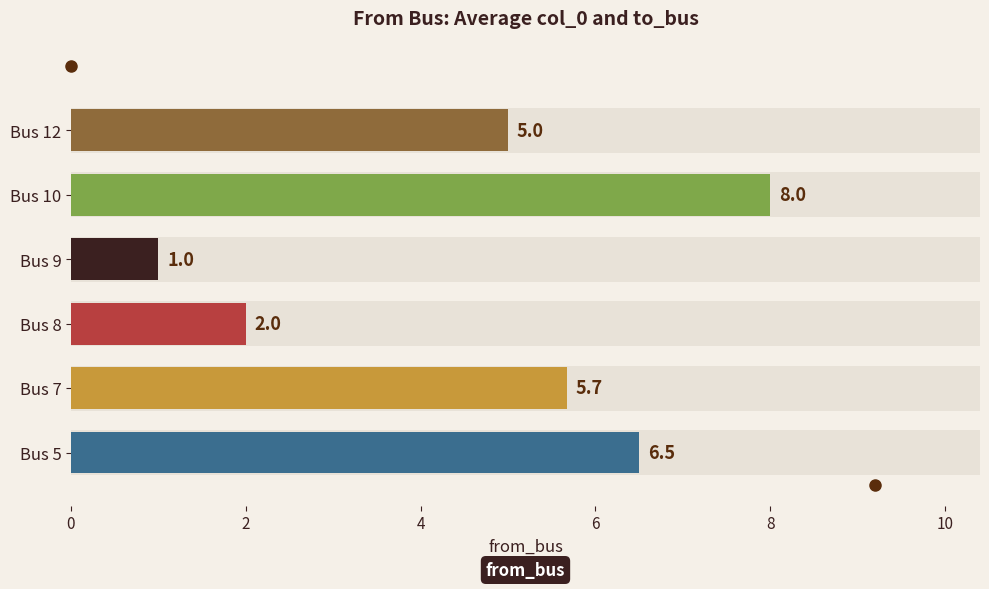

What is the value of the 1st bar from the left?

6.5